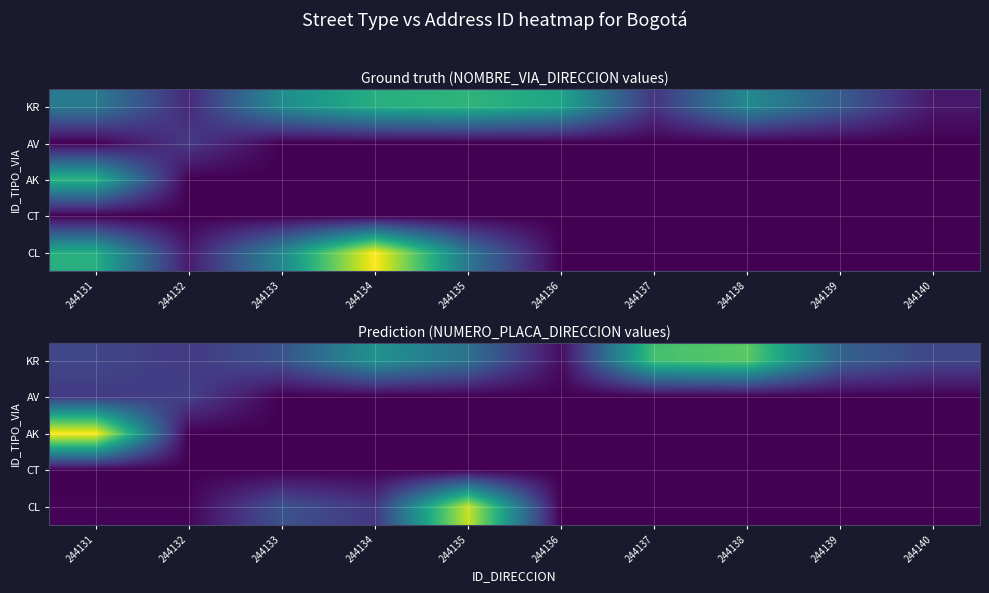

Which series changed the most between 244135 and 244136?

CL